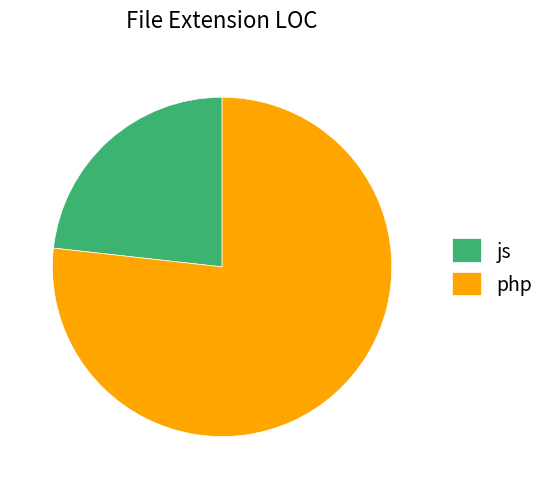

The js slice represents 10% of the pie. True or false?

False